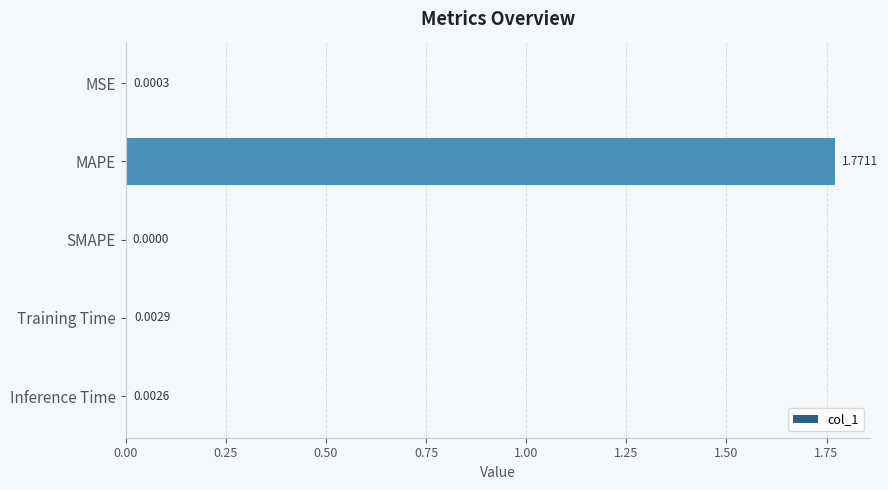

At which category does the chart reach its peak across all series?

MAPE